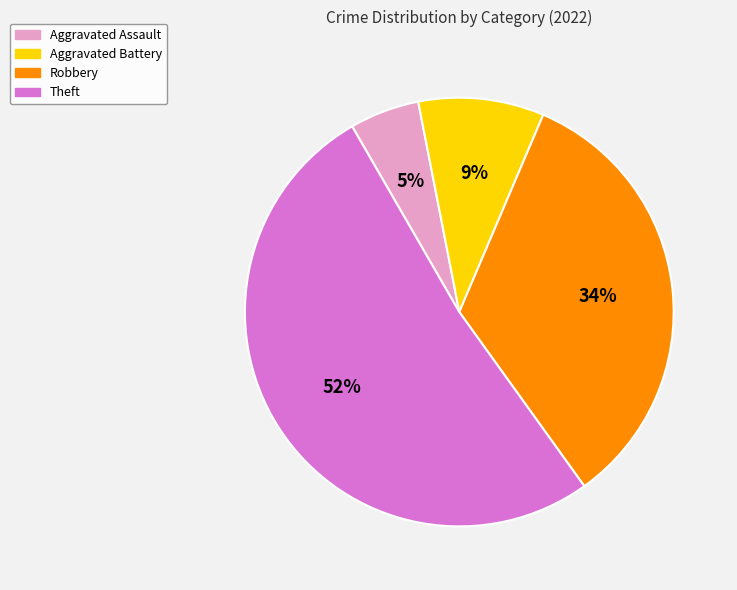

Is there any slice that represents more than half of the pie?

Yes